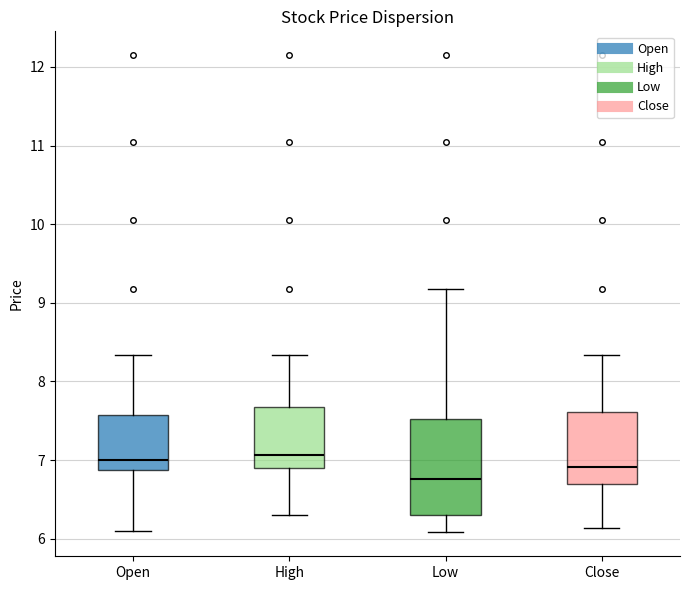

Comparing the boxes themselves (not the whiskers), which one is the tallest?

Low